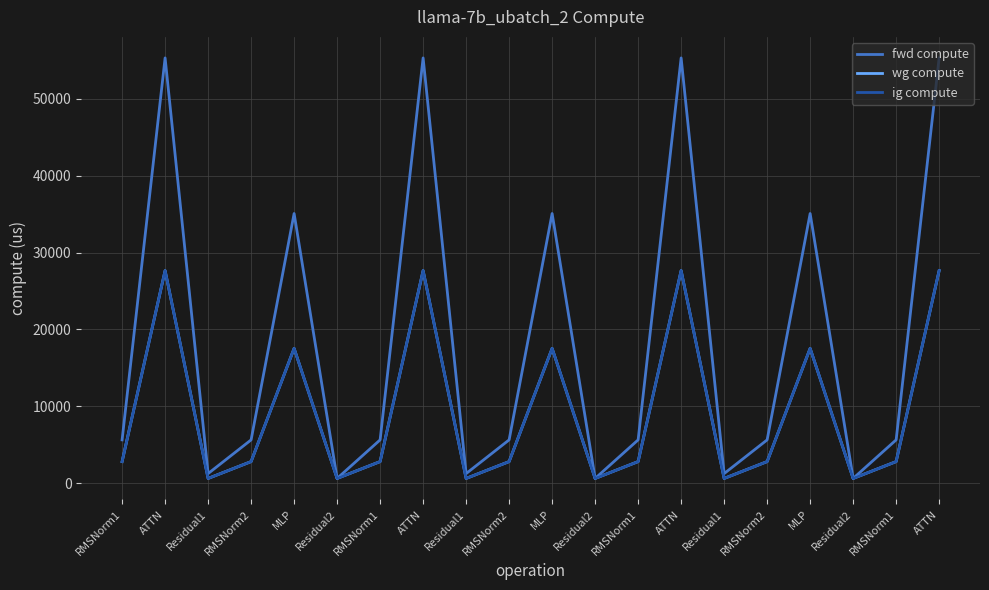

What is the difference between the maximum and minimum values in the ig compute series?

27027.0